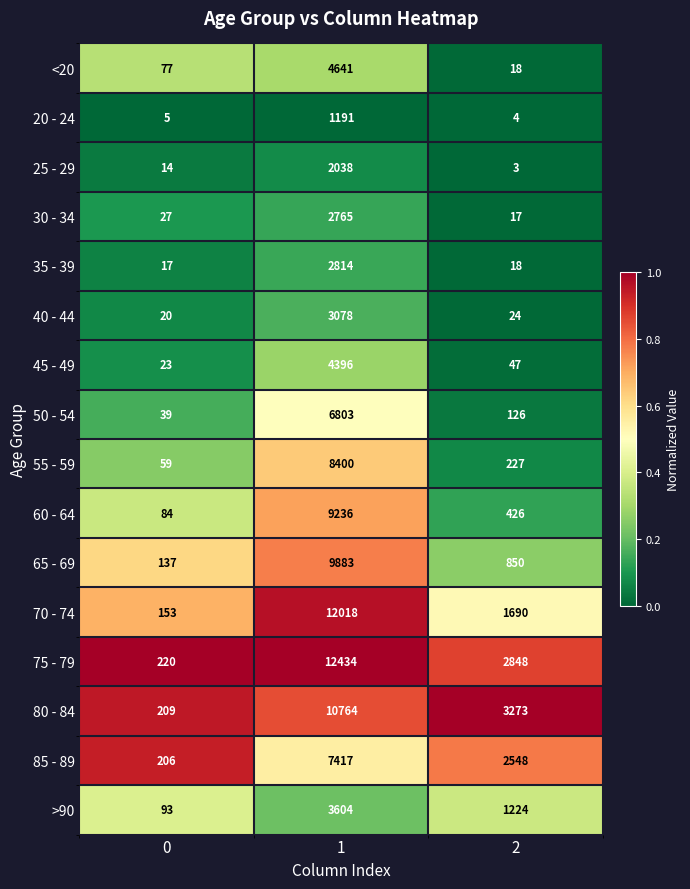

Which series has the largest total across all categories?

75 - 79